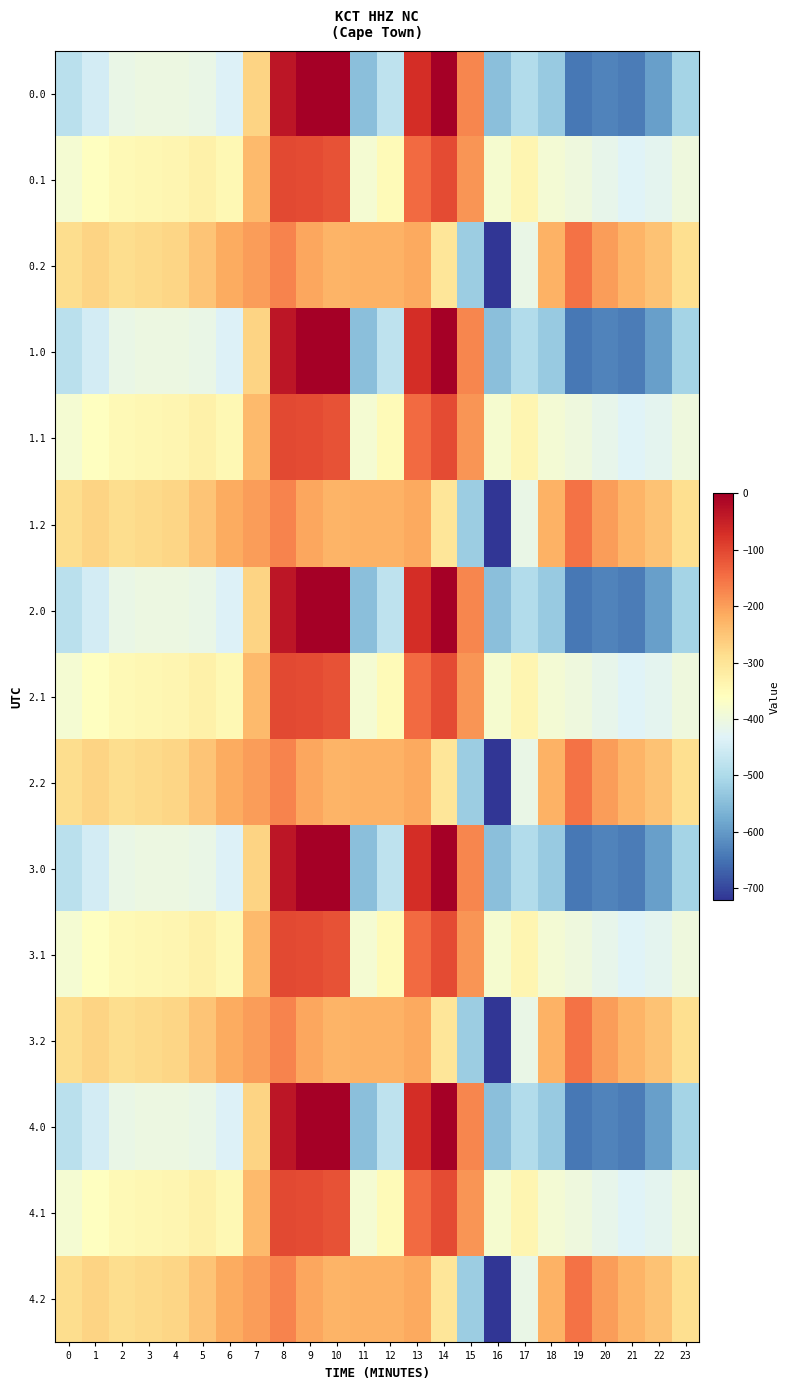

Reading left to right, transcribe all the data shown in this chart.

0.0: 0=-482.0	1=-449.5	2=-410.3	3=-404.4	4=-404.9	5=-410.8	6=-435.0	7=-270.7	8=-35.0	9=0.0	10=0.0	11=-544.3	12=-477.2	13=-70.2	14=-0.3	15=-172.8	16=-545.4	17=-493.8	18=-529.6	19=-644.5	20=-629.9	21=-638.4	22=-592.3	23=-511.3
0.1: 0=-384.6	1=-361.1	2=-347.9	3=-342.7	4=-339.6	5=-329.5	6=-345.2	7=-234.9	8=-102.3	9=-104.8	10=-114.0	11=-384.7	12=-350.8	13=-141.2	14=-105.5	15=-190.4	16=-380.5	17=-340.1	18=-388.5	19=-399.7	20=-414.5	21=-432.4	22=-419.9	23=-399.4
0.2: 0=-287.1	1=-272.7	2=-285.5	3=-281.0	4=-274.4	5=-248.1	6=-216.4	7=-199.0	8=-169.5	9=-209.6	10=-228.0	11=-225.2	12=-224.3	13=-212.2	14=-301.9	15=-522.2	16=-721.2	17=-409.5	18=-223.1	19=-151.1	20=-199.2	21=-226.4	22=-247.4	23=-287.5
1.0: 0=-482.0	1=-449.5	2=-410.3	3=-404.4	4=-404.9	5=-410.8	6=-435.0	7=-270.7	8=-35.0	9=0.0	10=0.0	11=-544.3	12=-477.2	13=-70.2	14=-0.3	15=-172.8	16=-545.4	17=-493.8	18=-529.6	19=-644.5	20=-629.9	21=-638.4	22=-592.3	23=-511.3
1.1: 0=-384.6	1=-361.1	2=-347.9	3=-342.7	4=-339.6	5=-329.5	6=-345.2	7=-234.9	8=-102.3	9=-104.8	10=-114.0	11=-384.7	12=-350.8	13=-141.2	14=-105.5	15=-190.4	16=-380.5	17=-340.1	18=-388.5	19=-399.7	20=-414.5	21=-432.4	22=-419.9	23=-399.4
1.2: 0=-287.1	1=-272.7	2=-285.5	3=-281.0	4=-274.4	5=-248.1	6=-216.4	7=-199.0	8=-169.5	9=-209.6	10=-228.0	11=-225.2	12=-224.3	13=-212.2	14=-301.9	15=-522.2	16=-721.2	17=-409.5	18=-223.1	19=-151.1	20=-199.2	21=-226.4	22=-247.4	23=-287.5
2.0: 0=-482.0	1=-449.5	2=-410.3	3=-404.4	4=-404.9	5=-410.8	6=-435.0	7=-270.7	8=-35.0	9=0.0	10=0.0	11=-544.3	12=-477.2	13=-70.2	14=-0.3	15=-172.8	16=-545.4	17=-493.8	18=-529.6	19=-644.5	20=-629.9	21=-638.4	22=-592.3	23=-511.3
2.1: 0=-384.6	1=-361.1	2=-347.9	3=-342.7	4=-339.6	5=-329.5	6=-345.2	7=-234.9	8=-102.3	9=-104.8	10=-114.0	11=-384.7	12=-350.8	13=-141.2	14=-105.5	15=-190.4	16=-380.5	17=-340.1	18=-388.5	19=-399.7	20=-414.5	21=-432.4	22=-419.9	23=-399.4
2.2: 0=-287.1	1=-272.7	2=-285.5	3=-281.0	4=-274.4	5=-248.1	6=-216.4	7=-199.0	8=-169.5	9=-209.6	10=-228.0	11=-225.2	12=-224.3	13=-212.2	14=-301.9	15=-522.2	16=-721.2	17=-409.5	18=-223.1	19=-151.1	20=-199.2	21=-226.4	22=-247.4	23=-287.5
3.0: 0=-482.0	1=-449.5	2=-410.3	3=-404.4	4=-404.9	5=-410.8	6=-435.0	7=-270.7	8=-35.0	9=0.0	10=0.0	11=-544.3	12=-477.2	13=-70.2	14=-0.3	15=-172.8	16=-545.4	17=-493.8	18=-529.6	19=-644.5	20=-629.9	21=-638.4	22=-592.3	23=-511.3
3.1: 0=-384.6	1=-361.1	2=-347.9	3=-342.7	4=-339.6	5=-329.5	6=-345.2	7=-234.9	8=-102.3	9=-104.8	10=-114.0	11=-384.7	12=-350.8	13=-141.2	14=-105.5	15=-190.4	16=-380.5	17=-340.1	18=-388.5	19=-399.7	20=-414.5	21=-432.4	22=-419.9	23=-399.4
3.2: 0=-287.1	1=-272.7	2=-285.5	3=-281.0	4=-274.4	5=-248.1	6=-216.4	7=-199.0	8=-169.5	9=-209.6	10=-228.0	11=-225.2	12=-224.3	13=-212.2	14=-301.9	15=-522.2	16=-721.2	17=-409.5	18=-223.1	19=-151.1	20=-199.2	21=-226.4	22=-247.4	23=-287.5
4.0: 0=-482.0	1=-449.5	2=-410.3	3=-404.4	4=-404.9	5=-410.8	6=-435.0	7=-270.7	8=-35.0	9=0.0	10=0.0	11=-544.3	12=-477.2	13=-70.2	14=-0.3	15=-172.8	16=-545.4	17=-493.8	18=-529.6	19=-644.5	20=-629.9	21=-638.4	22=-592.3	23=-511.3
4.1: 0=-384.6	1=-361.1	2=-347.9	3=-342.7	4=-339.6	5=-329.5	6=-345.2	7=-234.9	8=-102.3	9=-104.8	10=-114.0	11=-384.7	12=-350.8	13=-141.2	14=-105.5	15=-190.4	16=-380.5	17=-340.1	18=-388.5	19=-399.7	20=-414.5	21=-432.4	22=-419.9	23=-399.4
4.2: 0=-287.1	1=-272.7	2=-285.5	3=-281.0	4=-274.4	5=-248.1	6=-216.4	7=-199.0	8=-169.5	9=-209.6	10=-228.0	11=-225.2	12=-224.3	13=-212.2	14=-301.9	15=-522.2	16=-721.2	17=-409.5	18=-223.1	19=-151.1	20=-199.2	21=-226.4	22=-247.4	23=-287.5